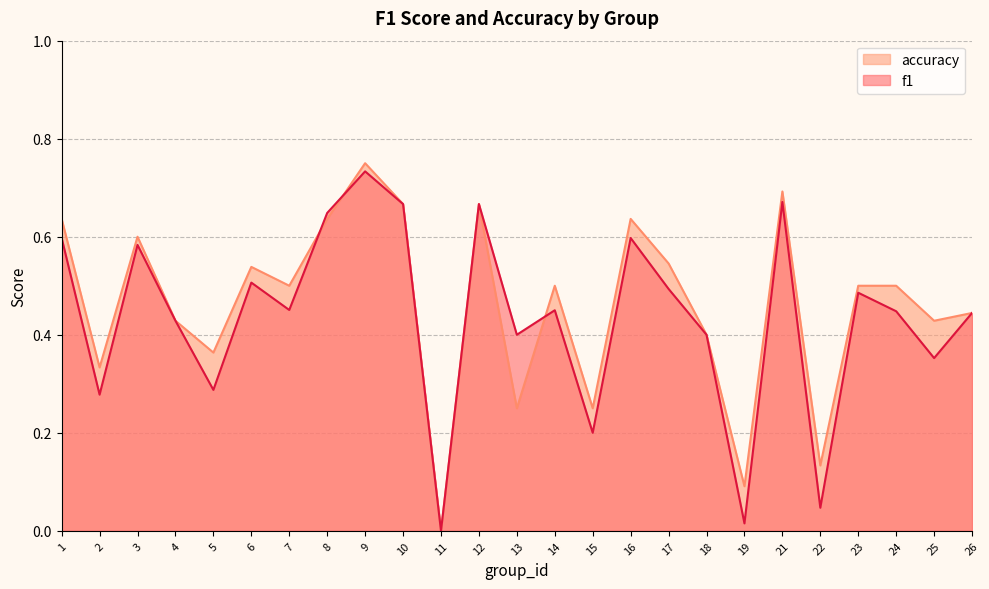

What is the difference between the second highest and second lowest values in the f1 series?

0.7